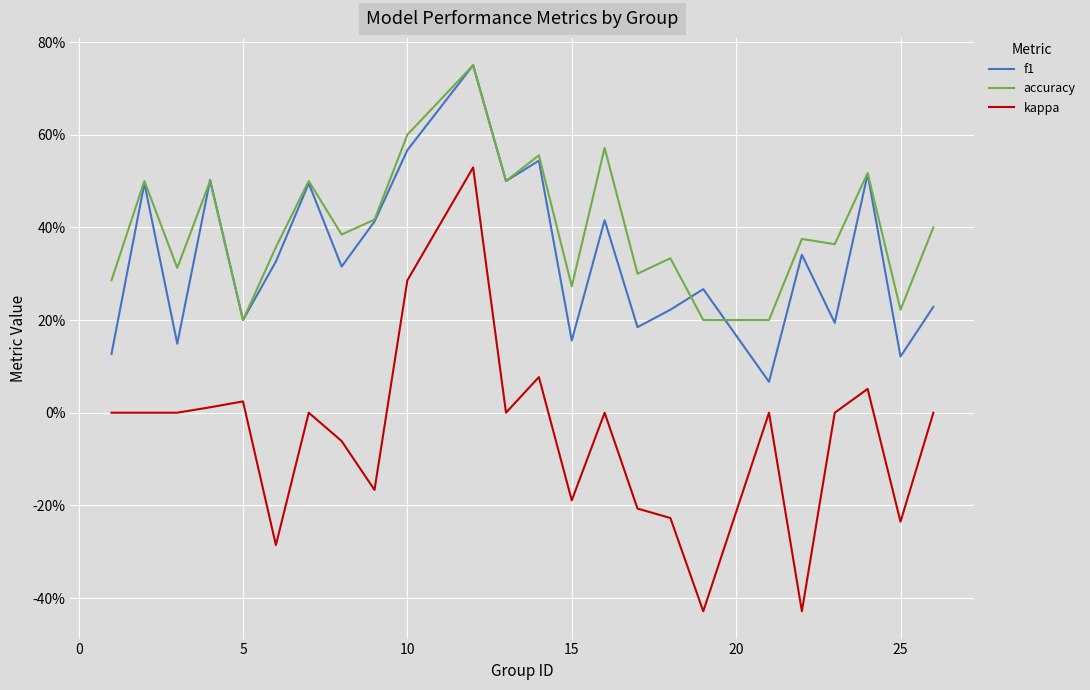

What are all the series names shown in the legend?

f1, accuracy, kappa